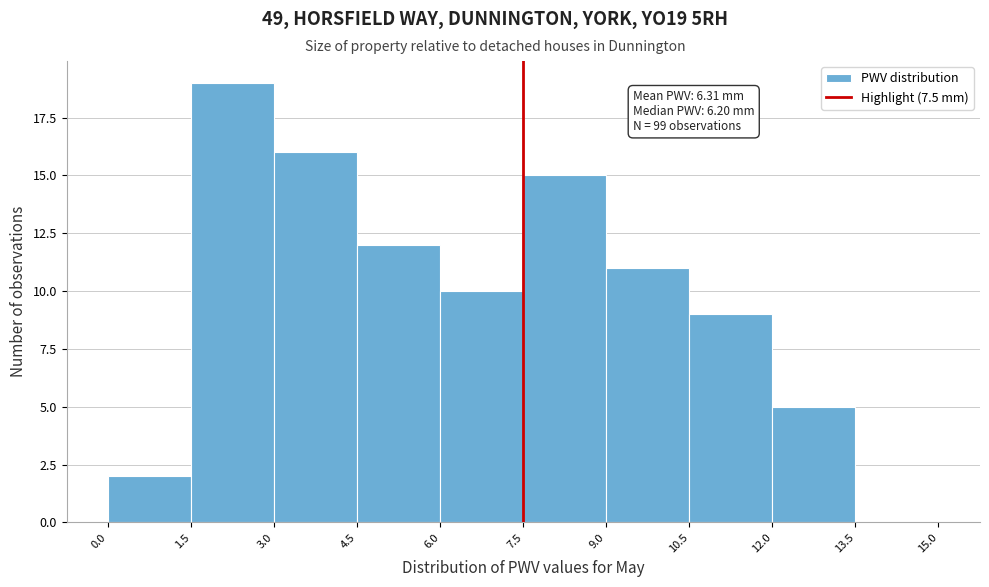

Over which range of the x-axis is the bar tallest?

1.5 to 3.0